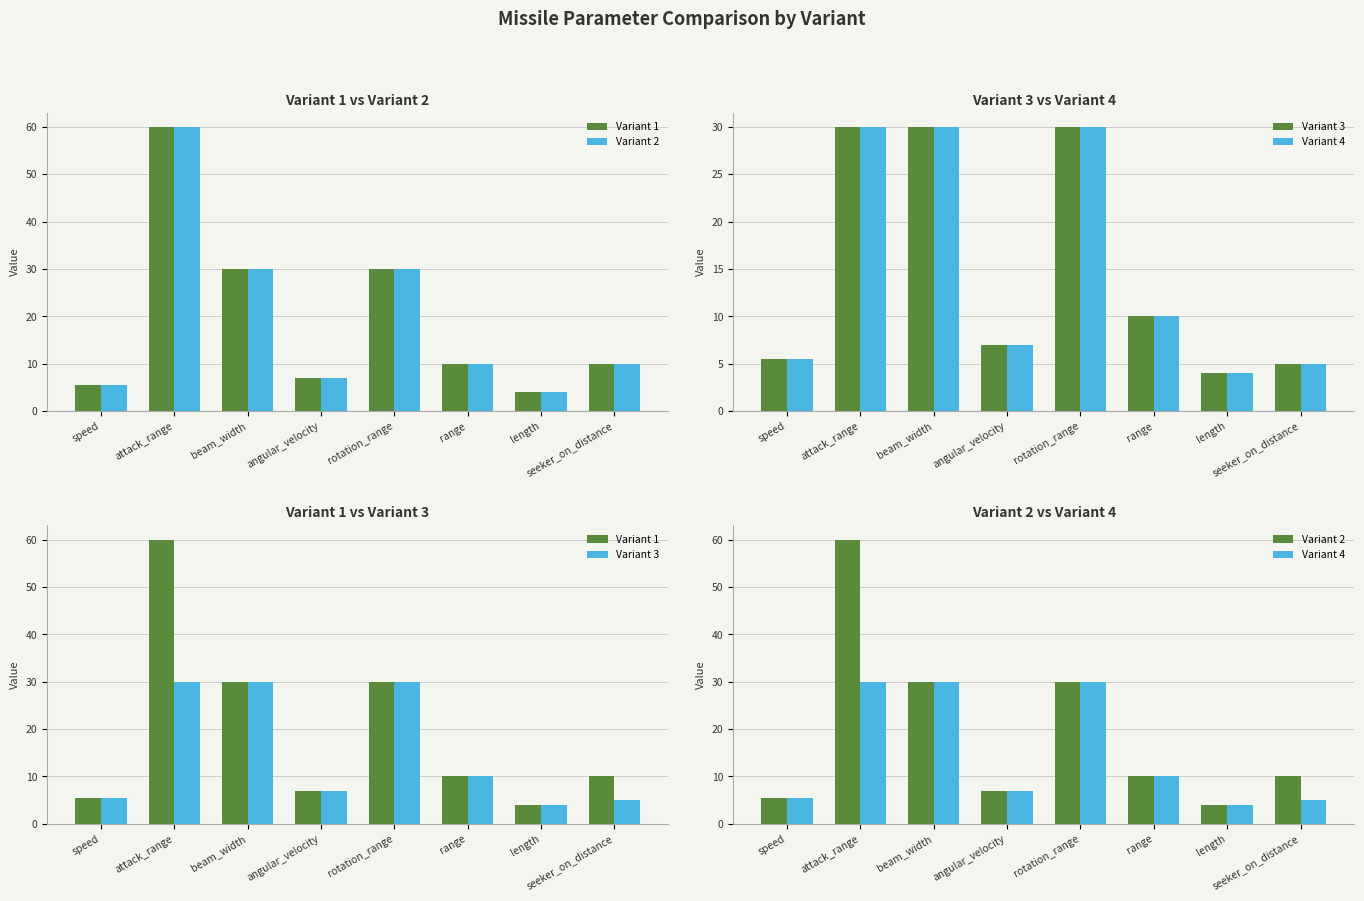

What is the sum of all Variant 2 values?

156.5